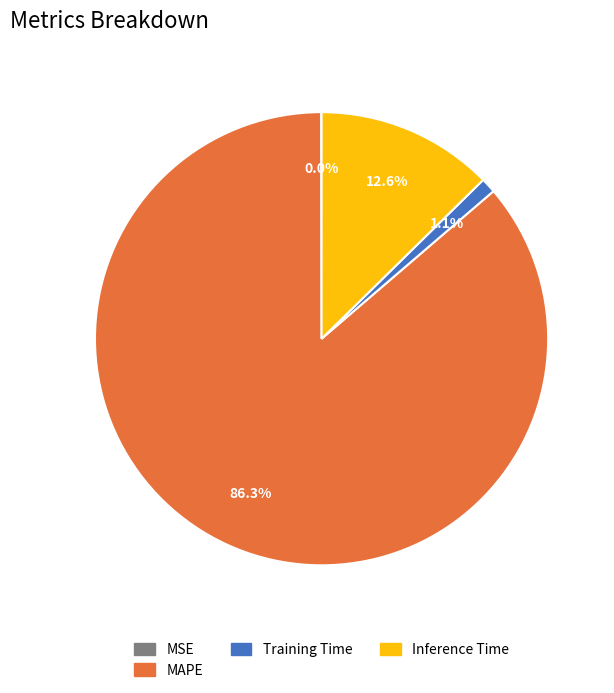

Is there a majority slice in this chart?

Yes